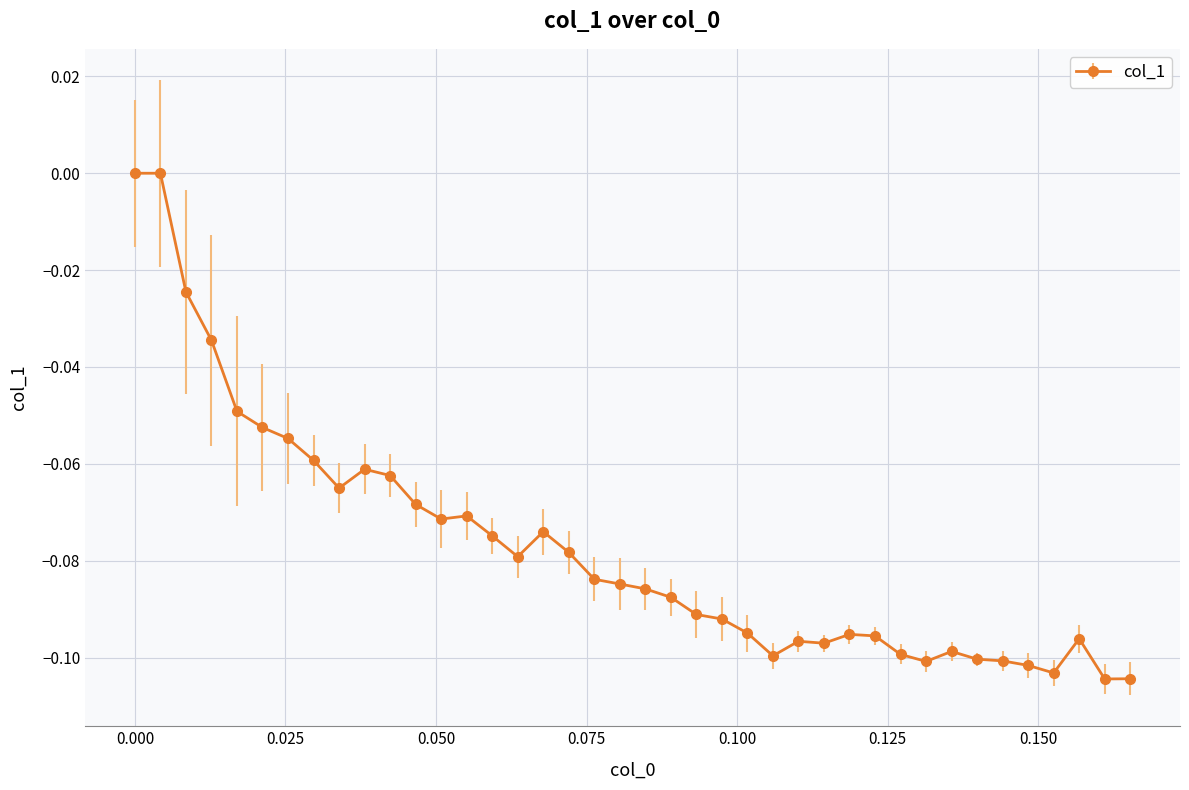

What is the sum of all values?

-3.1